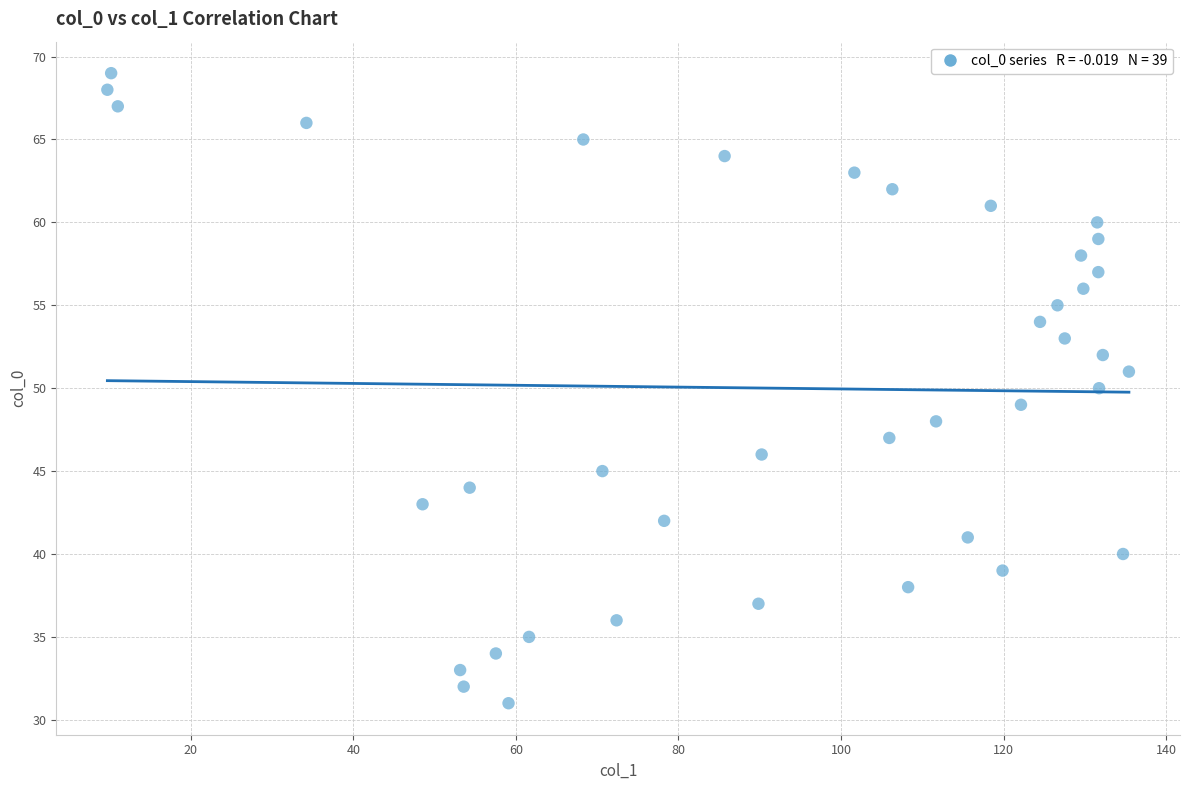

What is the range of Y values (max minus min)?

38